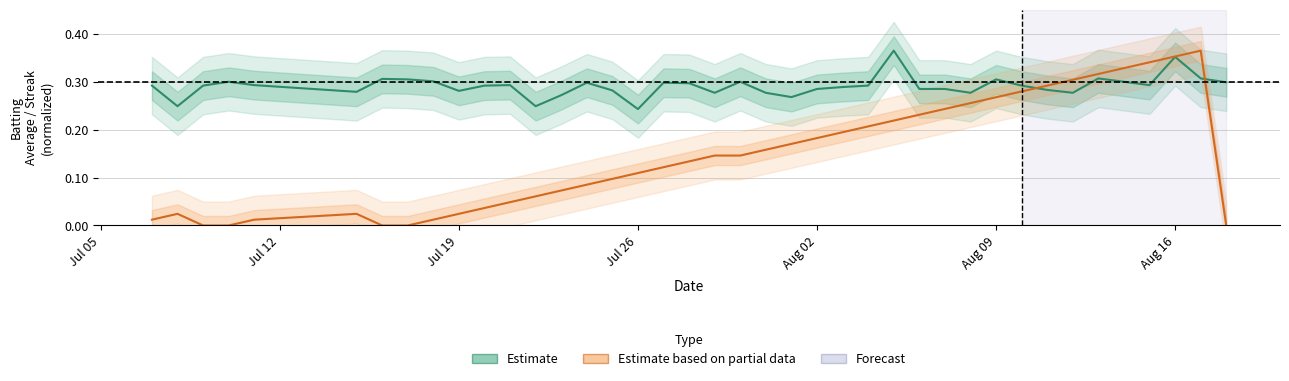

In Batting Average (Estimate), how many points are lower than both neighbors (excluding endpoints)?

10